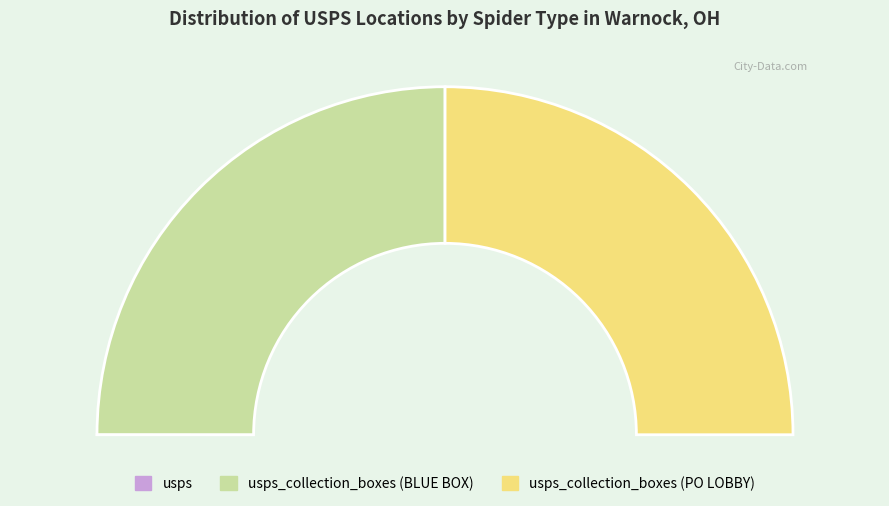

What percentage do usps_collection_boxes (BLUE BOX) and usps_collection_boxes (PO LOBBY) together represent?

100.0%